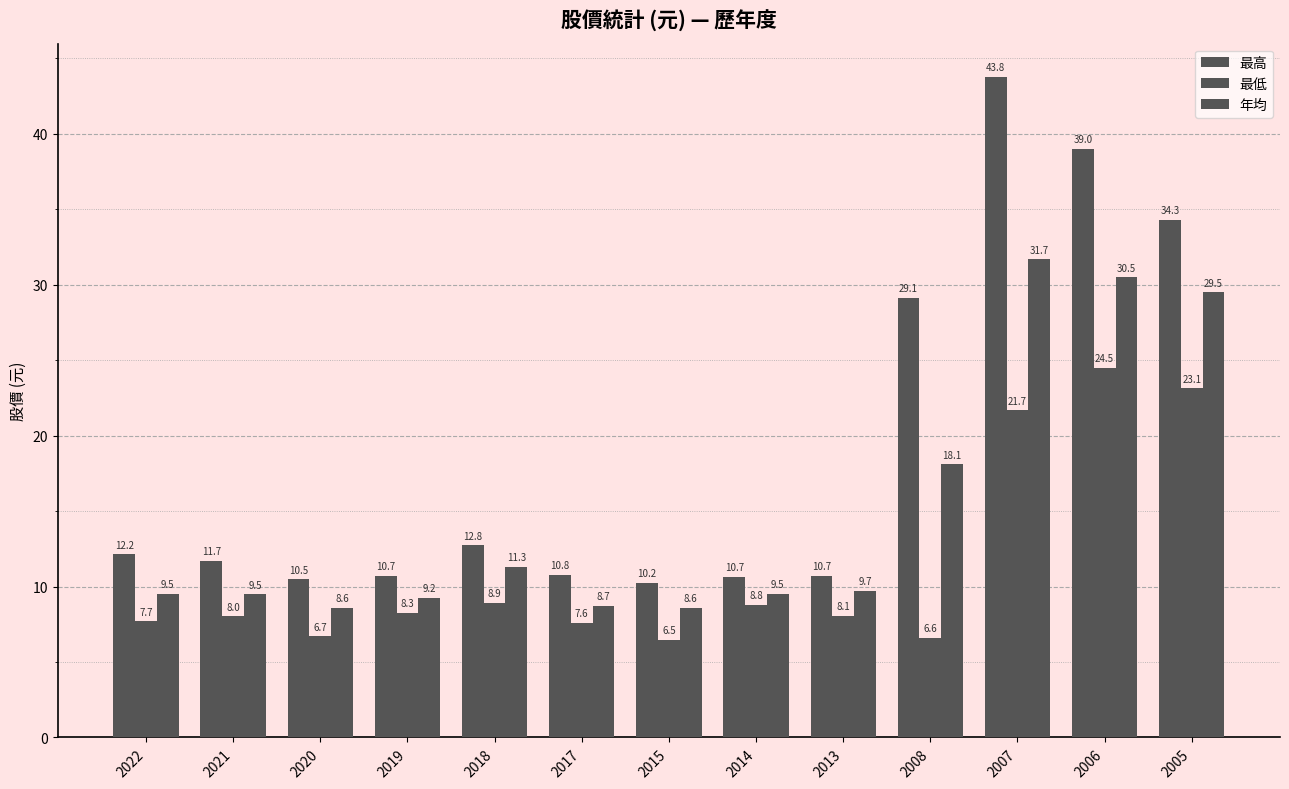

What is the difference between the maximum and minimum values in the 年均 series?

23.1